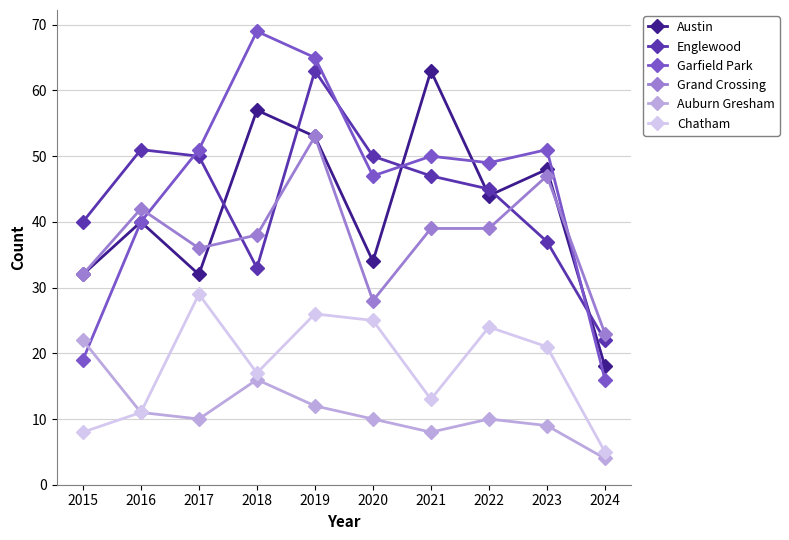

What value does the Grand Crossing series have at 2024?

23